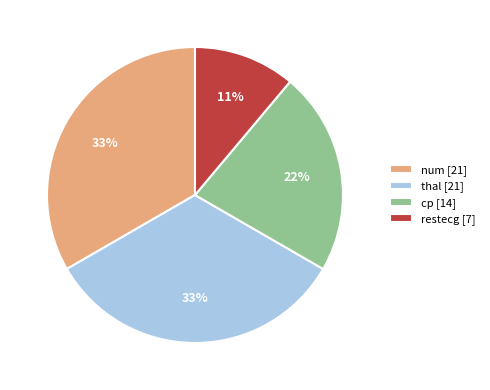

To the nearest percent, what portion does restecg represent?

11%